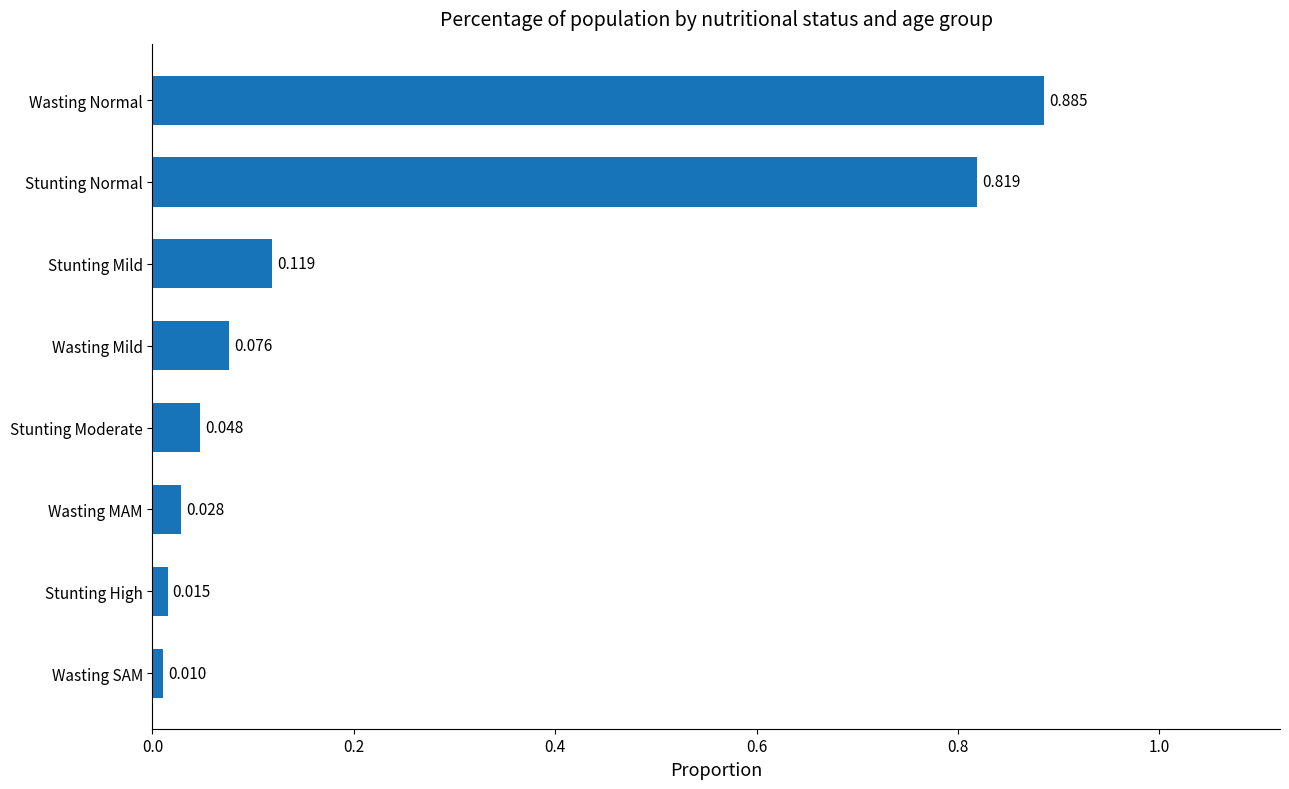

Rank the categories by value from highest to lowest.

Wasting Normal, Stunting Normal, Stunting Mild, Wasting Mild, Stunting Moderate, Wasting MAM, Stunting High, Wasting SAM